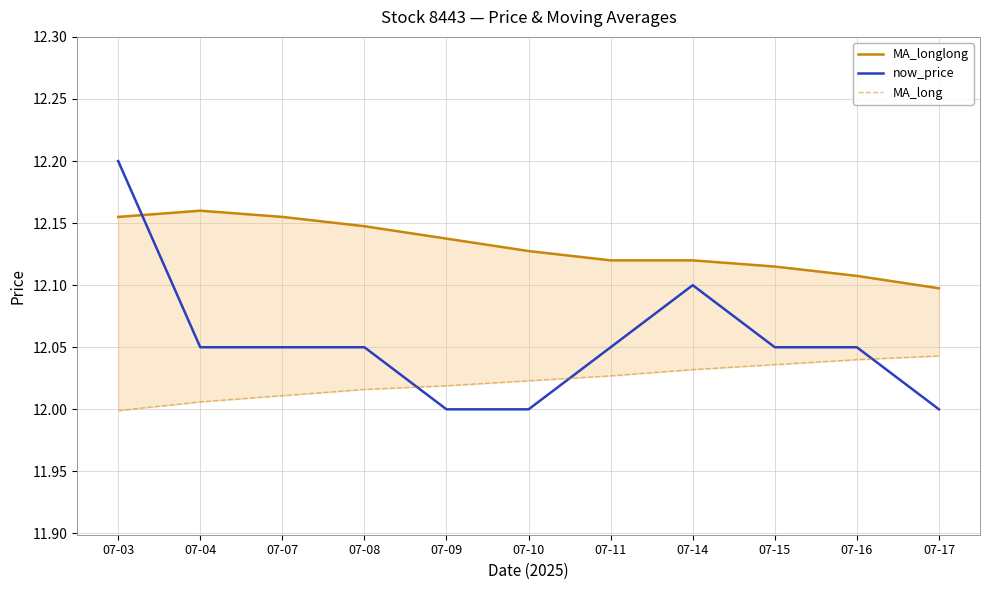

True or false: MA_longlong has more than 2 points higher than both neighbors.

False